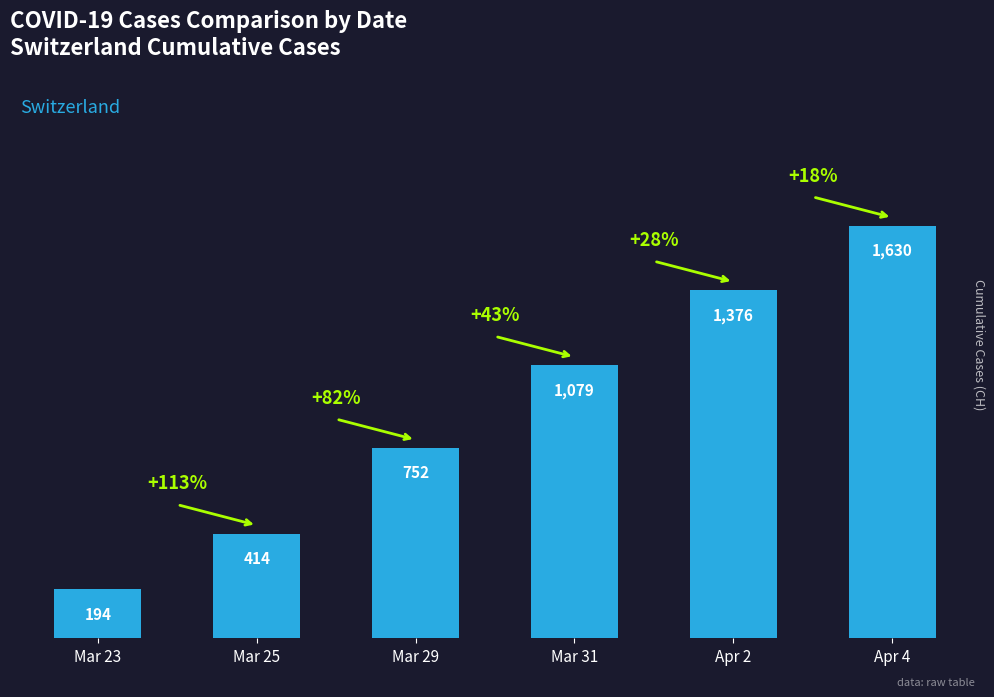

List the labels in order of value, smallest first.

Mar 23, Mar 25, Mar 29, Mar 31, Apr 2, Apr 4